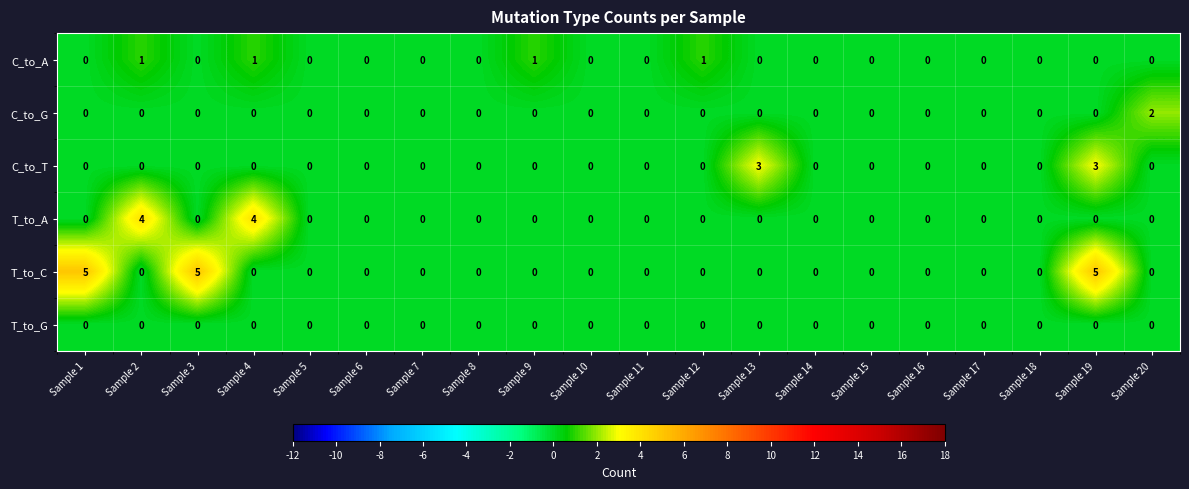

List the series in order of their peak value, highest first.

T_to_C, T_to_A, C_to_T, C_to_G, C_to_A, T_to_G